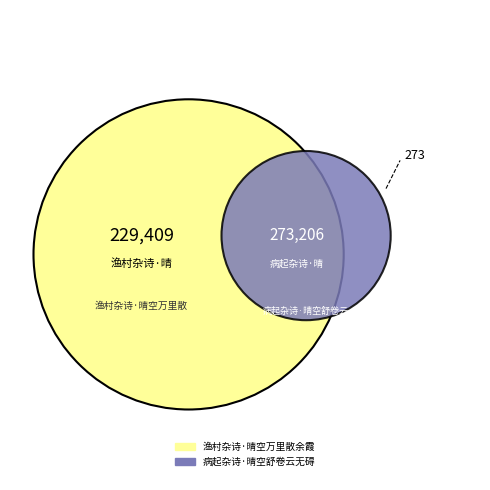

Is there any slice that represents more than half of the pie?

Yes